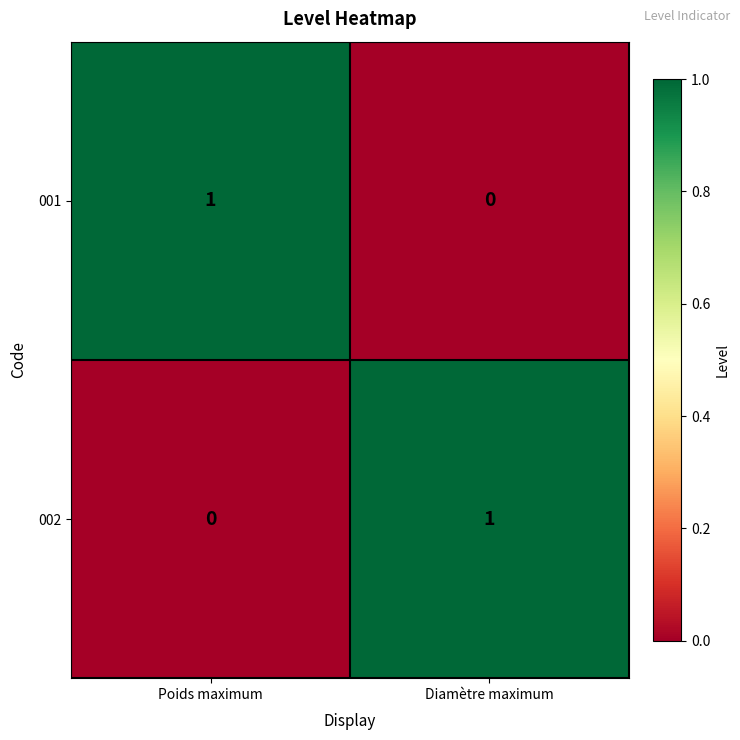

Reading left to right, what are all the values shown in this chart?

001: 1	0
002: 0	1